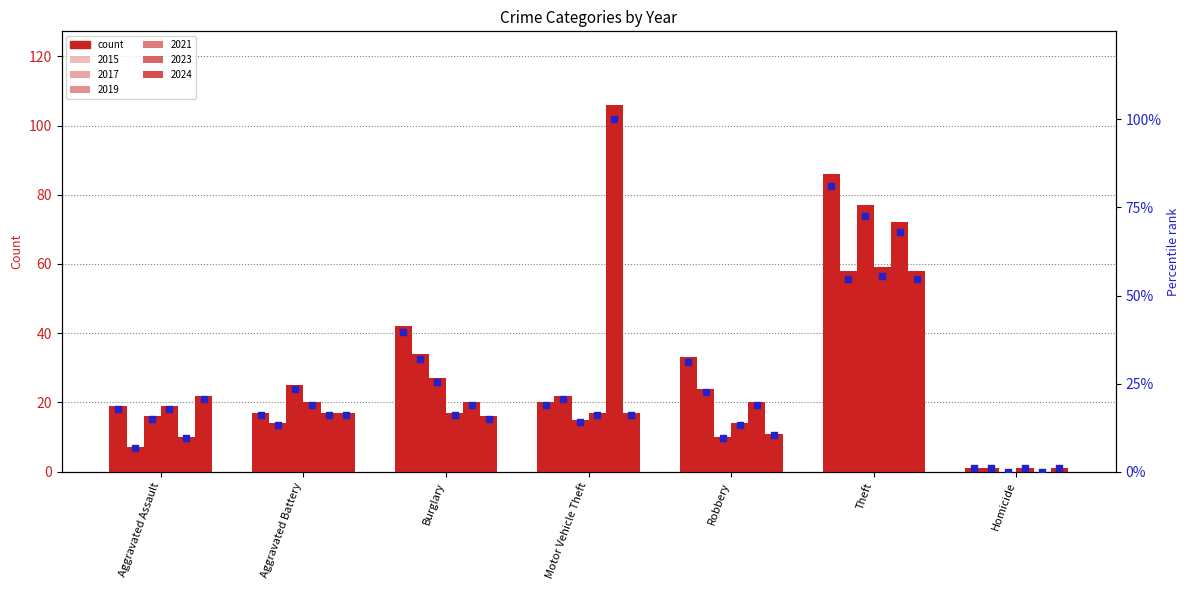

At which category is the sum across all series the highest?

Theft